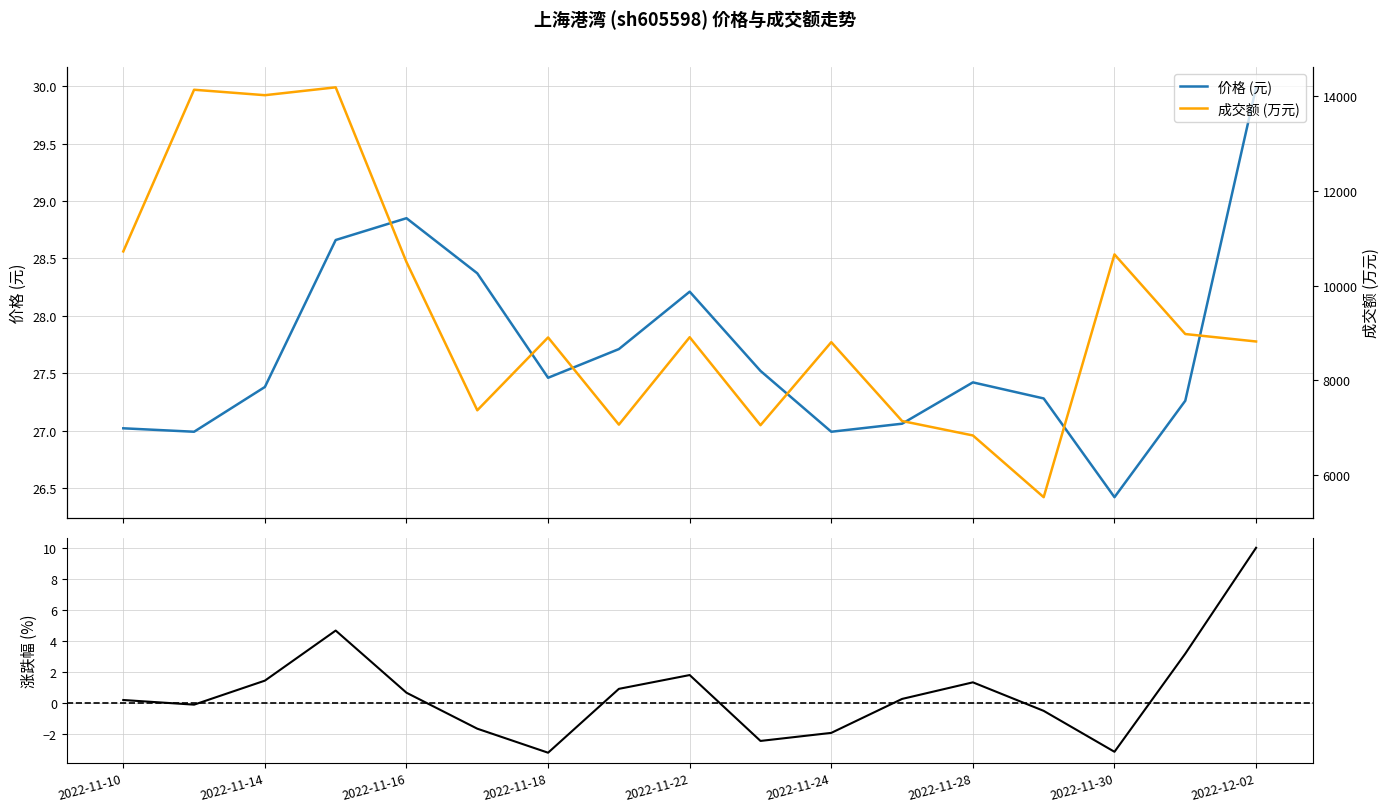

At which label does 涨跌幅% first exceed 0?

2022-11-10